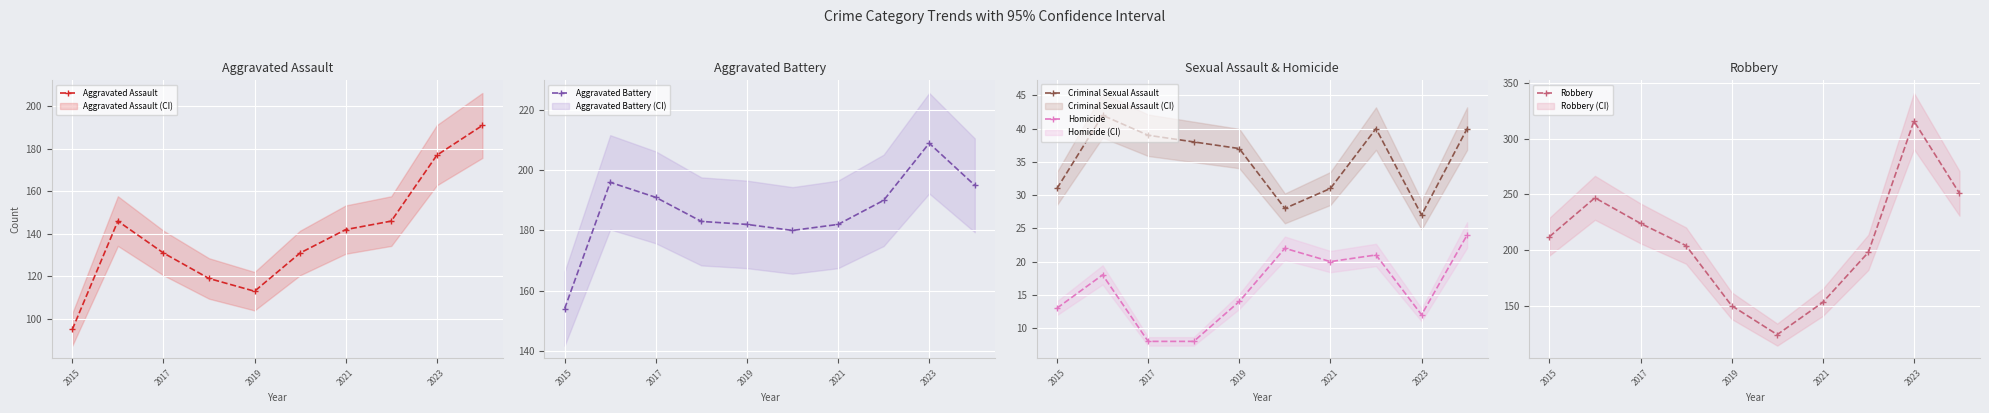

Reading left to right, what are all the values shown in this chart?

Aggravated Assault: 95	146	131	119	113	131	142	146	177	191
Aggravated Battery: 154	196	191	183	182	180	182	190	209	195
Criminal Sexual Assault: 31	42	39	38	37	28	31	40	27	40
Homicide: 13	18	8	8	14	22	20	21	12	24
Robbery: 212	247	224	204	150	124	153	198	316	251